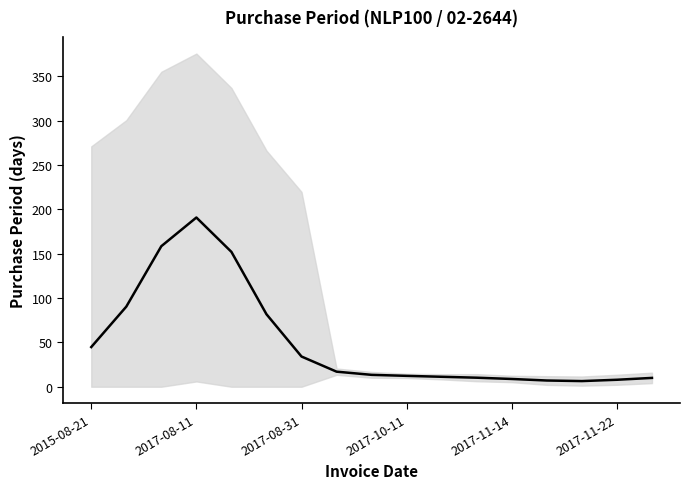

At which category does the chart reach its minimum across all series?

14